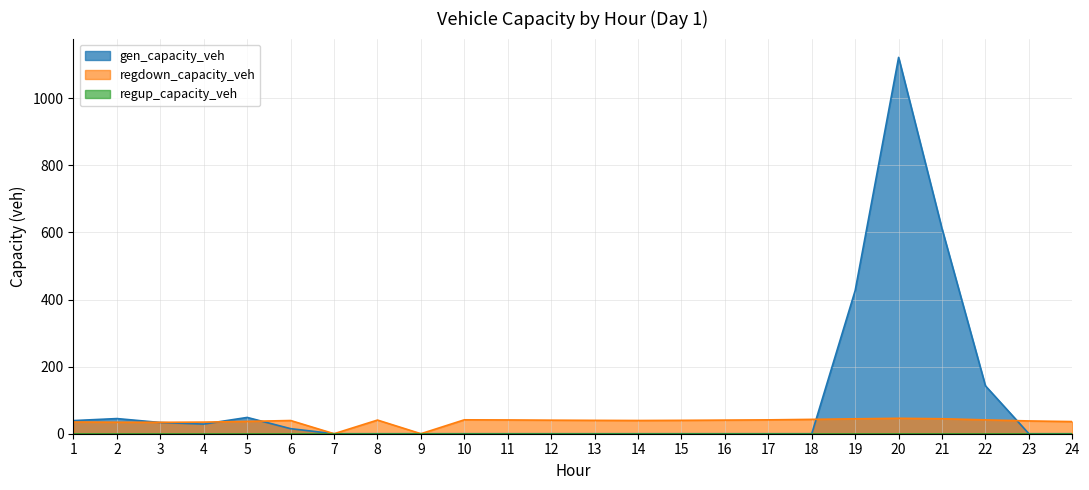

How many interior local peaks does the regdown_capacity_veh series have?

4